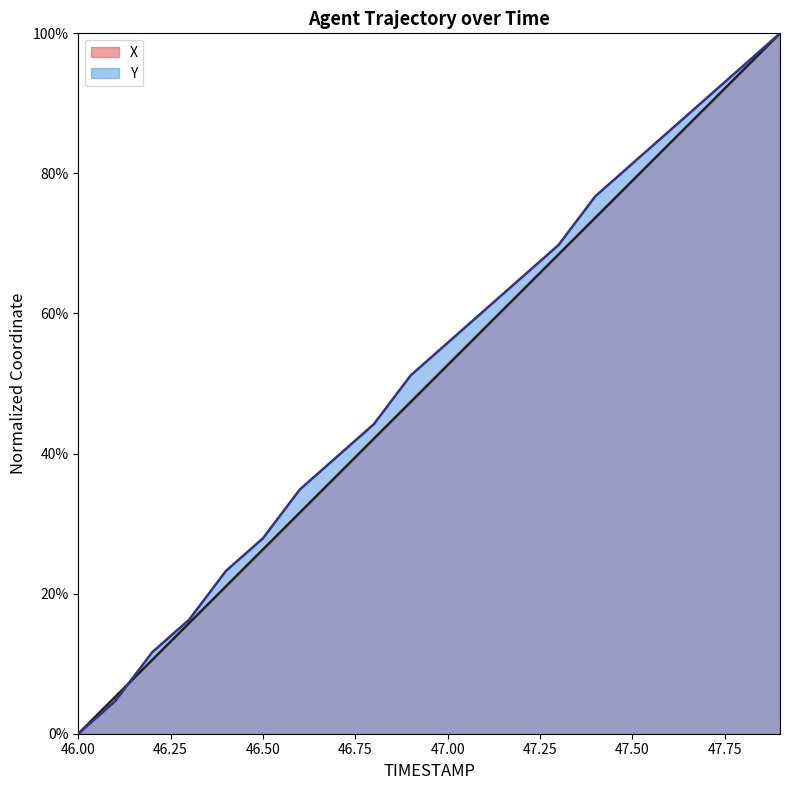

What are all the series names shown in the legend?

X, Y